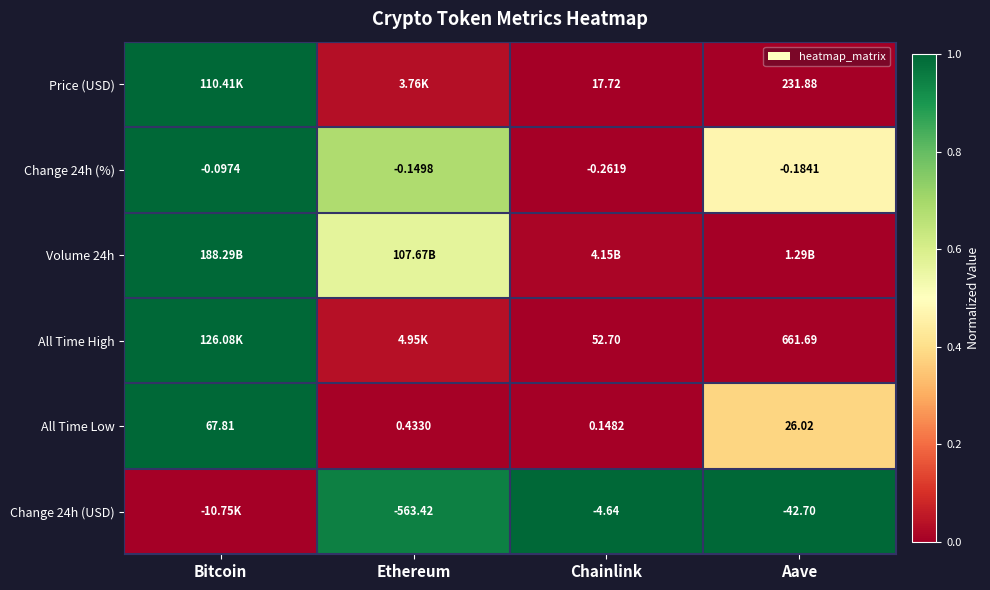

What is the total value across all series at Chainlink?

1.0